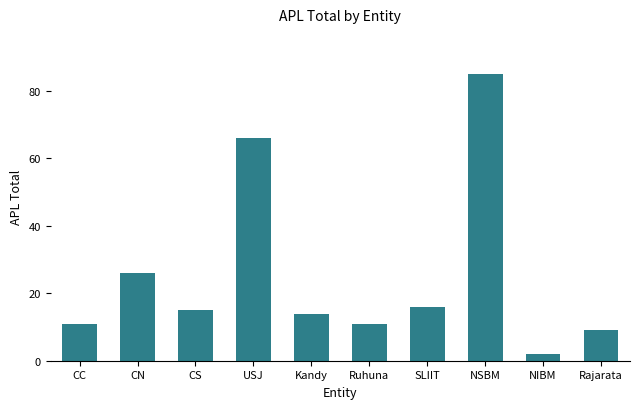

The value at Rajarata is 3. True or false?

False